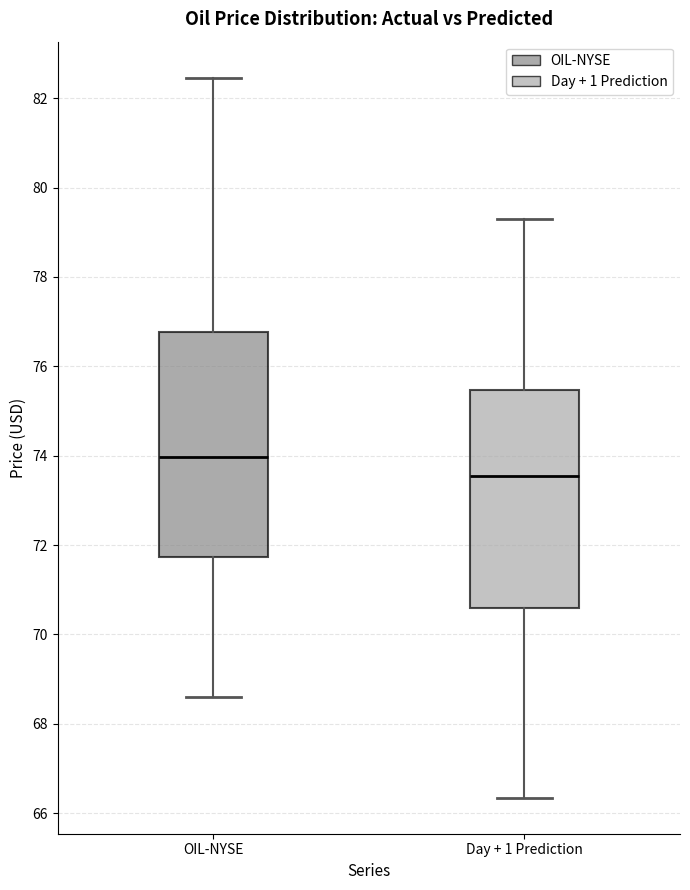

Reading left to right, transcribe this box plot: for each box, give where its median line is, the range the box spans, and where its two whiskers end, as read against the y-axis. The values are not printed on the chart, so give them approximately, as read against the axis.

OIL-NYSE: median 74.0, box 71.8 to 76.8, whiskers 68.6 to 82.4
Day + 1 Prediction: median 73.6, box 70.6 to 75.4, whiskers 66.4 to 79.2